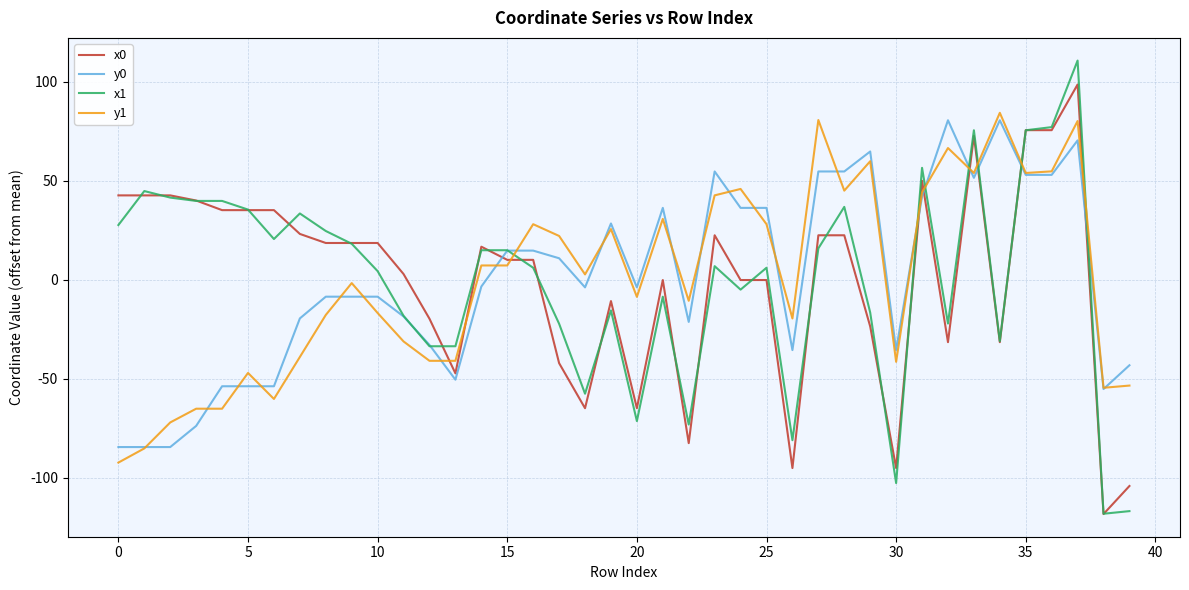

What is the lowest value of the x1 series?

-118.3